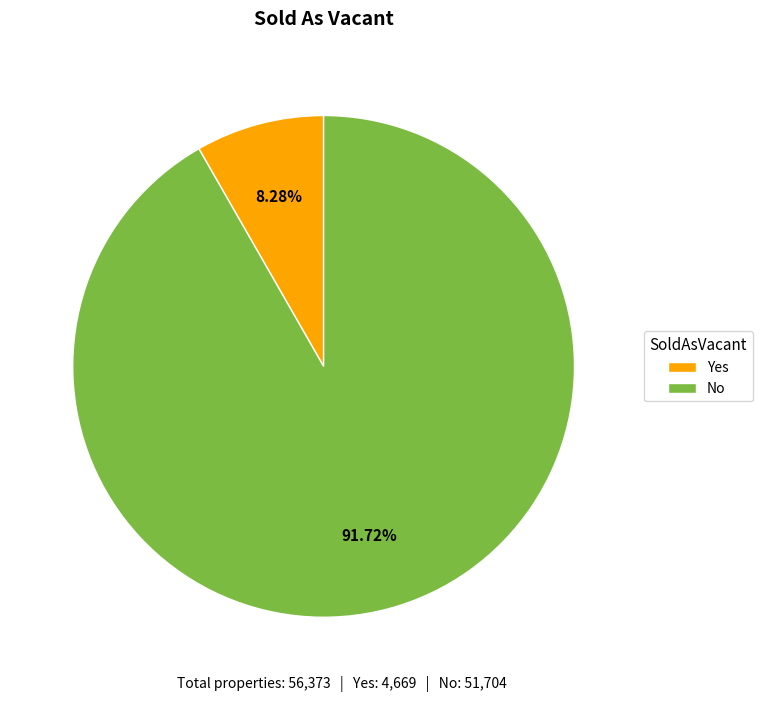

Which slice represents more than half of the pie?

No